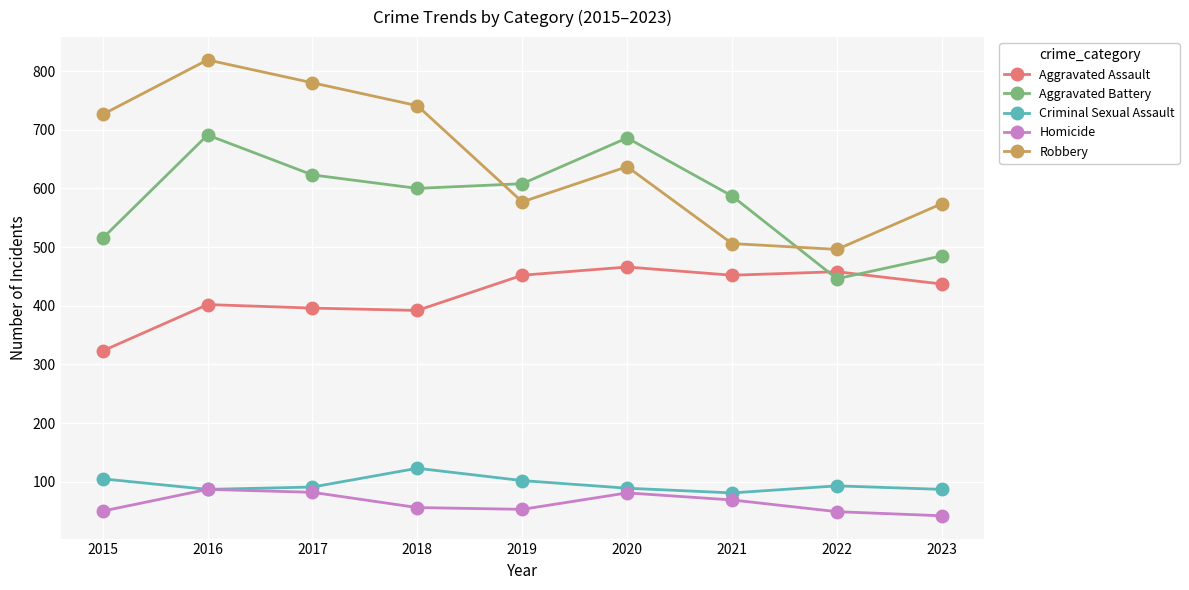

At 2022, list the series in order from smallest to largest.

Homicide, Criminal Sexual Assault, Aggravated Battery, Aggravated Assault, Robbery